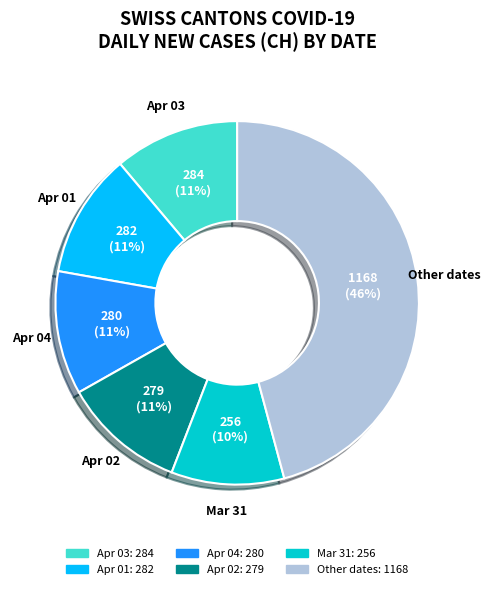

To the nearest percent, what is the difference between the largest and smallest slice percentages?

36%